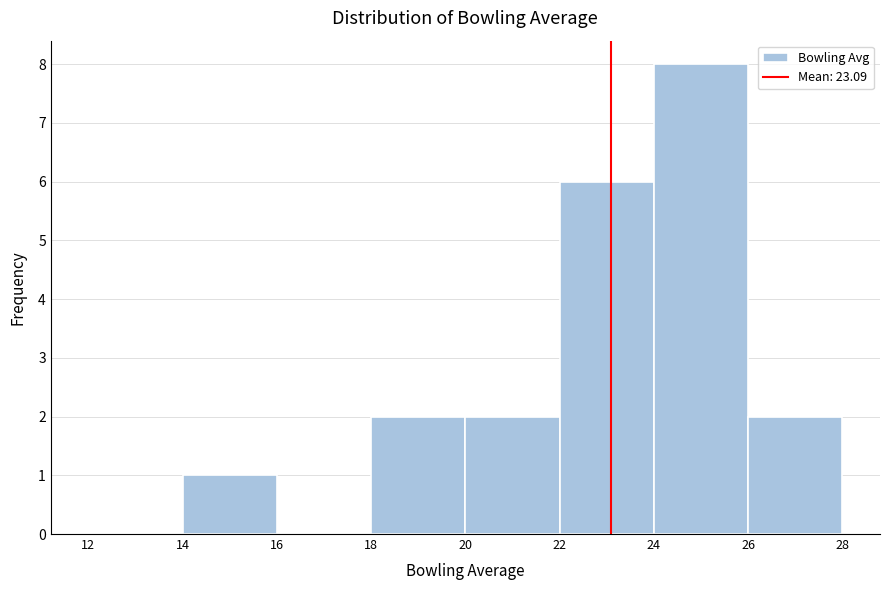

What is the height of the bar covering 24 to 26 on the x-axis? The values are not printed on the chart, so give them approximately, as read against the axis.

8